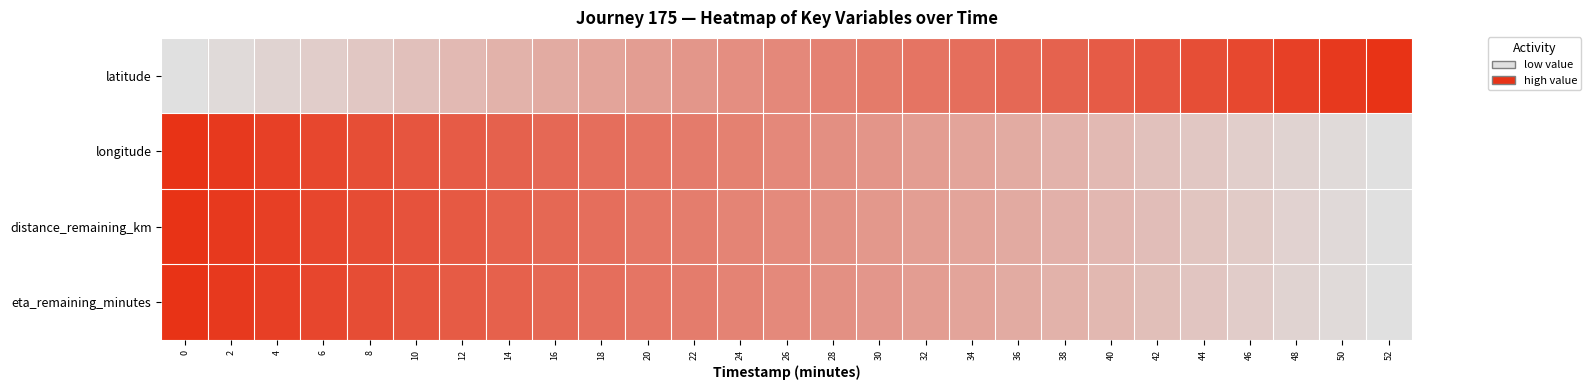

What is the difference between the highest and lowest values at 30?

0.2